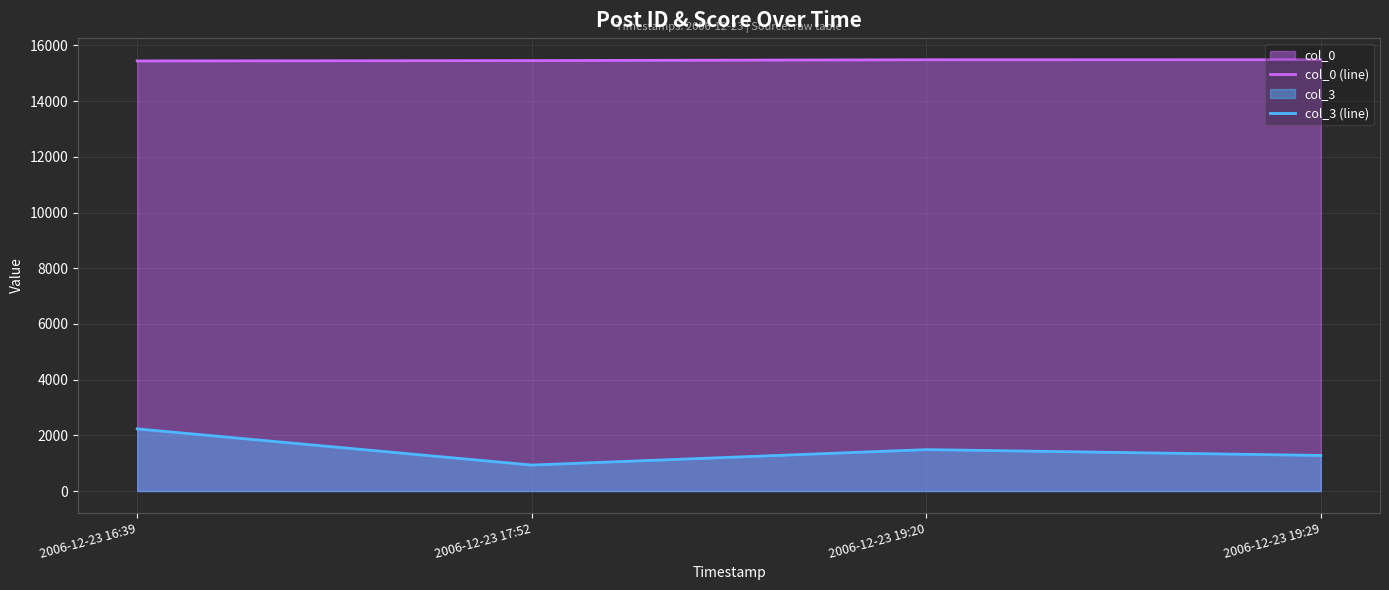

Where is the first local maximum for col_3 (line)?

2006-12-23 19:20